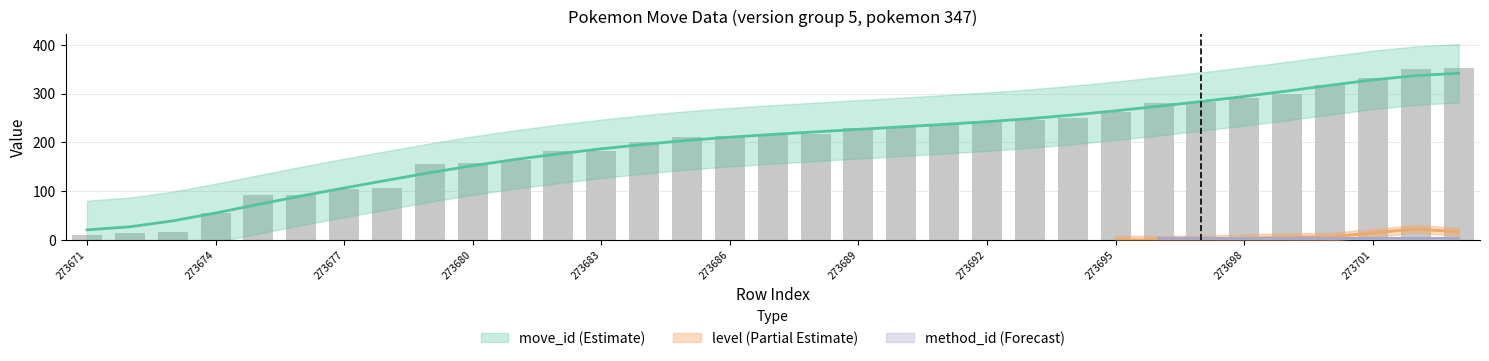

Which series has the largest total across all categories?

move_id